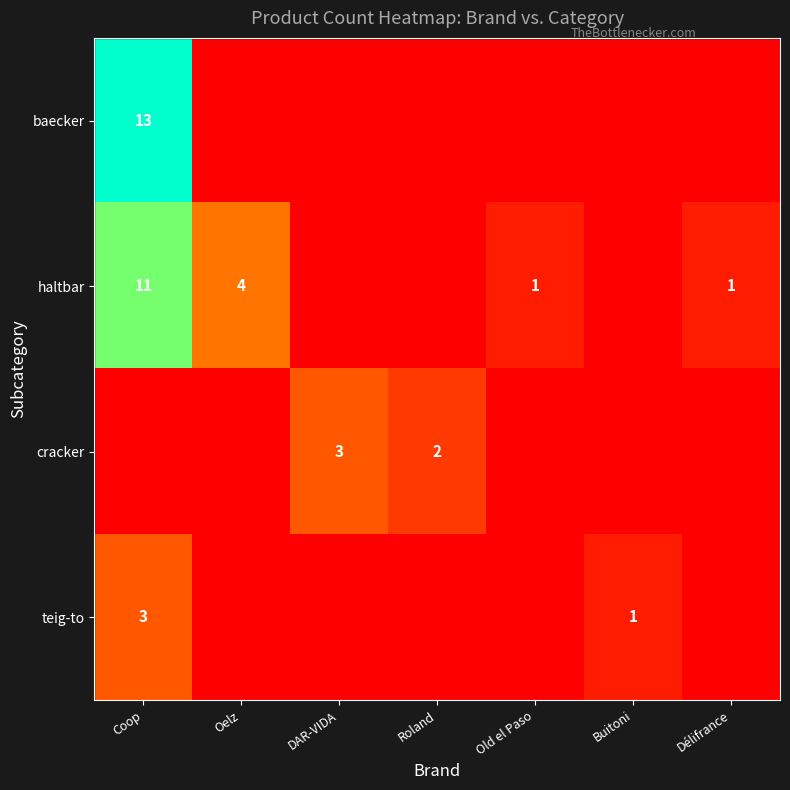

How many distinct data groups are displayed?

4